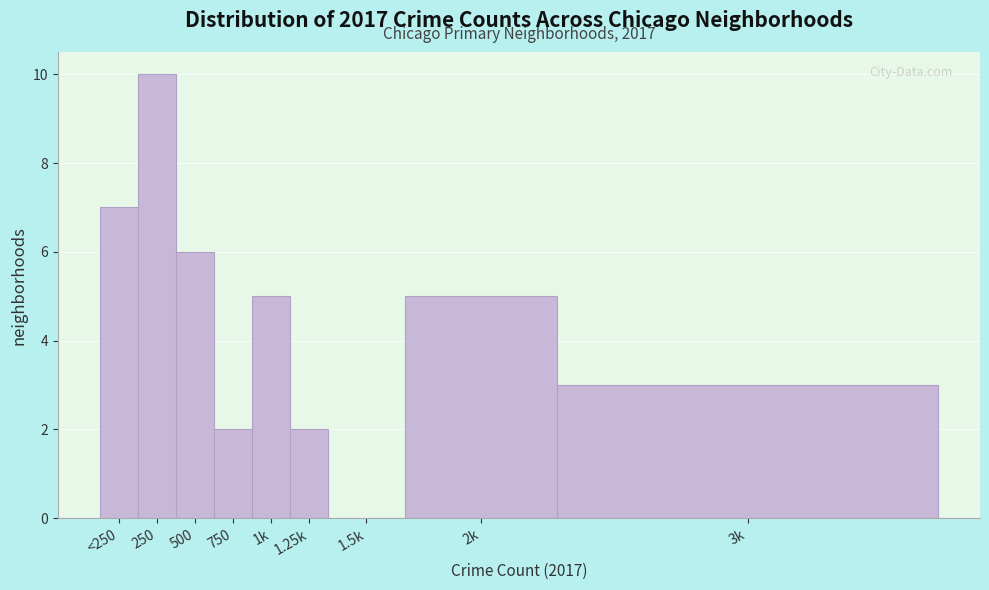

Reading left to right, extract all data points from this chart.

<250=7	250=10	500=6	750=2	1k=5	1.25k=2	1.5k=0	2k=5	3k=3